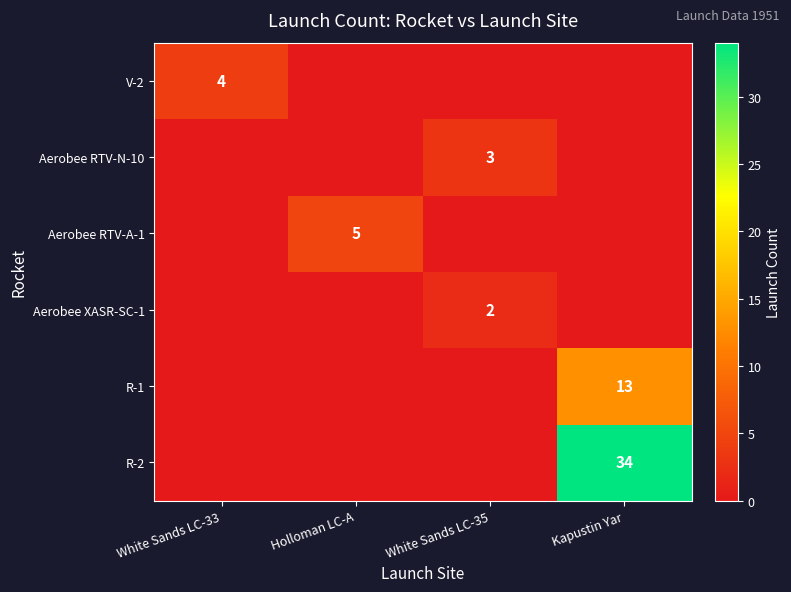

The value of R-1 at Kapustin Yar is 13. True or false?

True